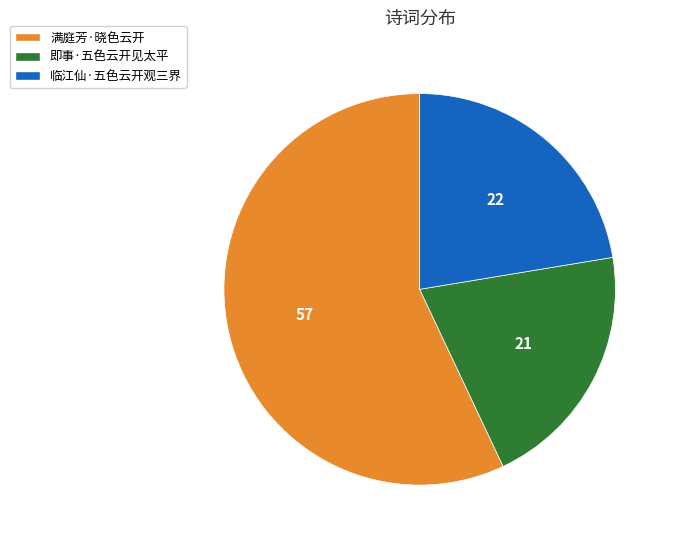

Which category has the biggest portion of the pie?

满庭芳·晓色云开